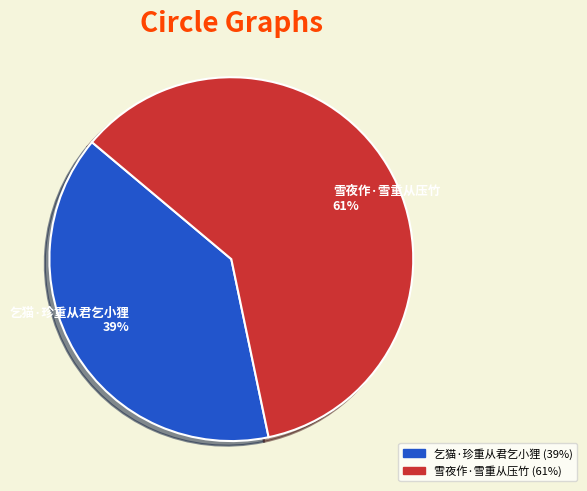

To the nearest percent, what is the combined percentage of 雪夜作·雪重从压竹 and 乞猫·珍重从君乞小狸?

100%